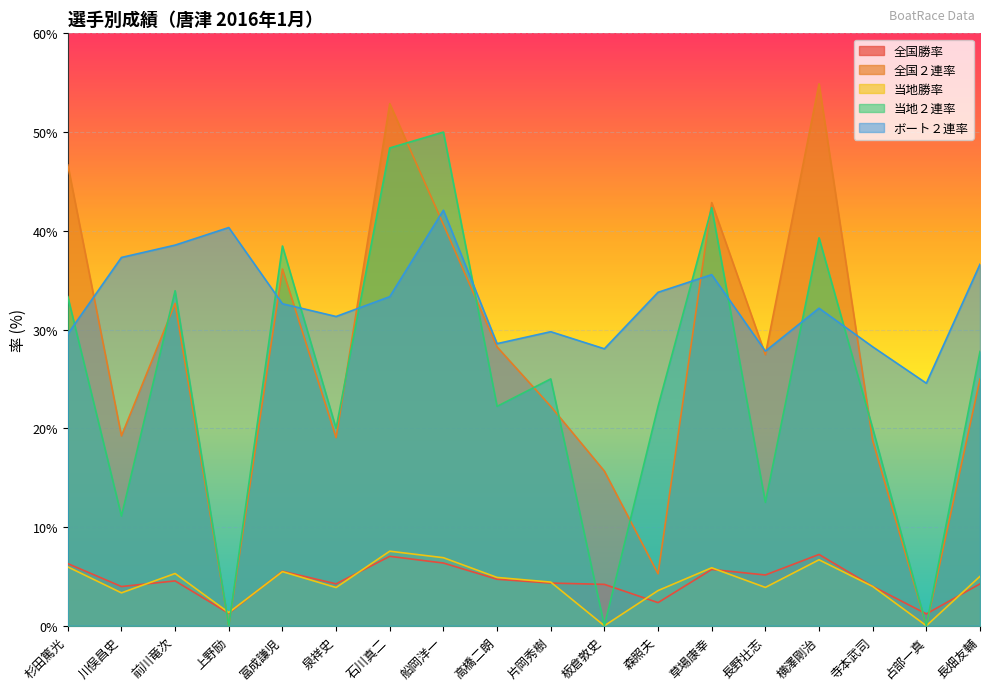

List the series in order of their peak value, highest first.

全国２連率, 当地２連率, ボート２連率, 当地勝率, 全国勝率